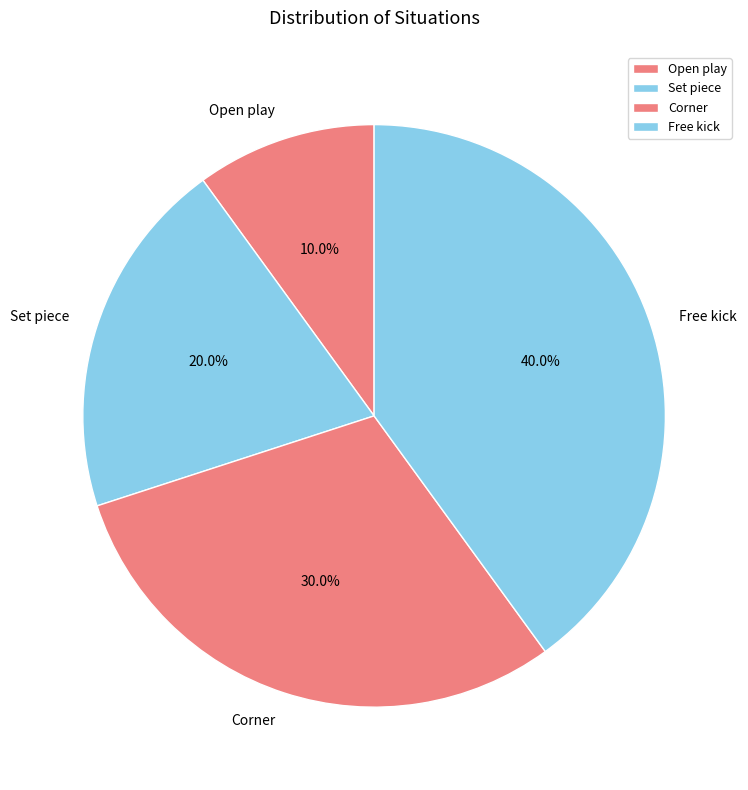

What is the ratio of the value at Free kick to the value at Corner?

1.3